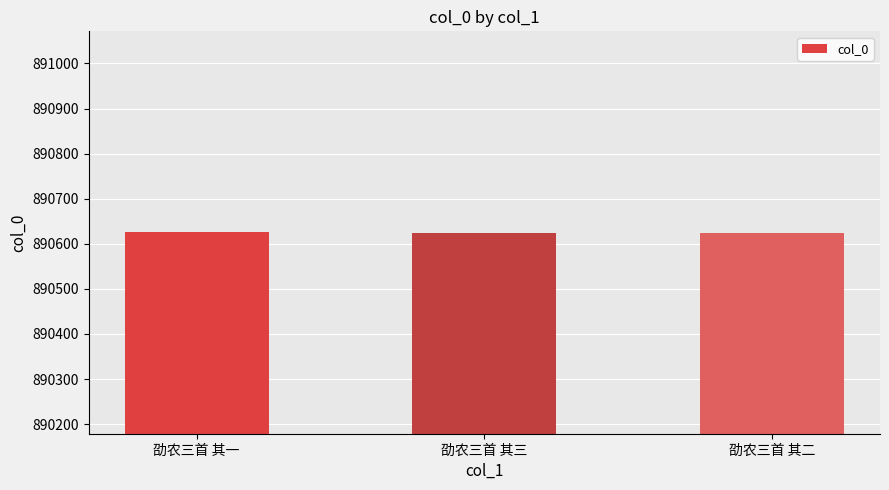

What value does the data have at 劭农三首 其一?

890626